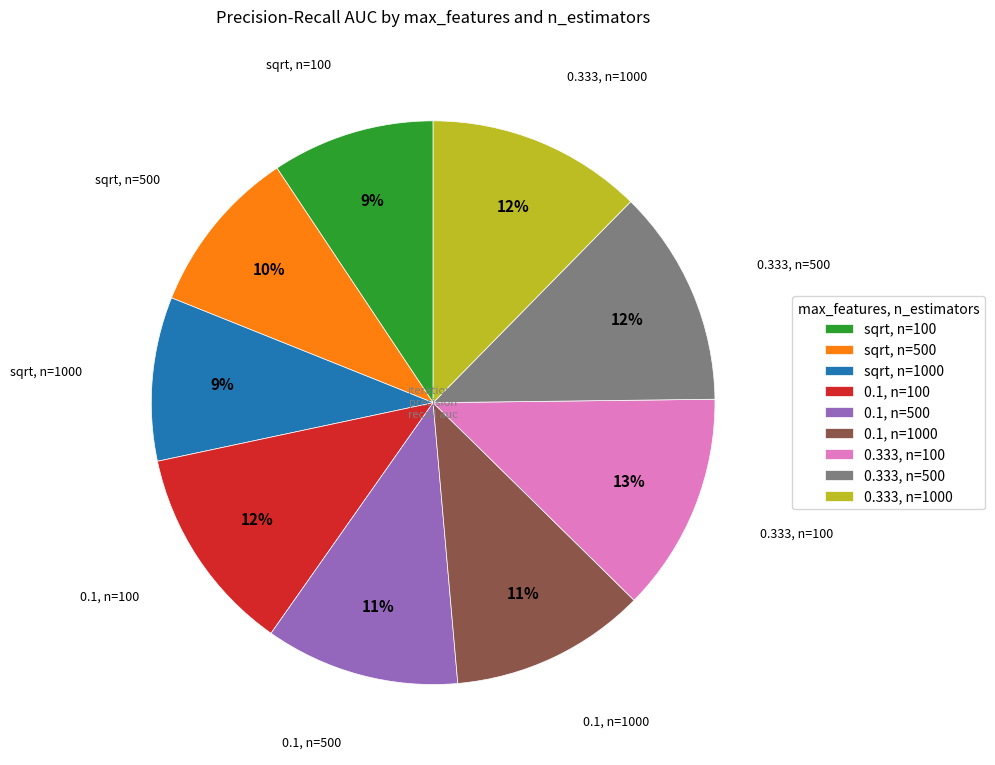

To the nearest percent, what is the average slice percentage?

11%